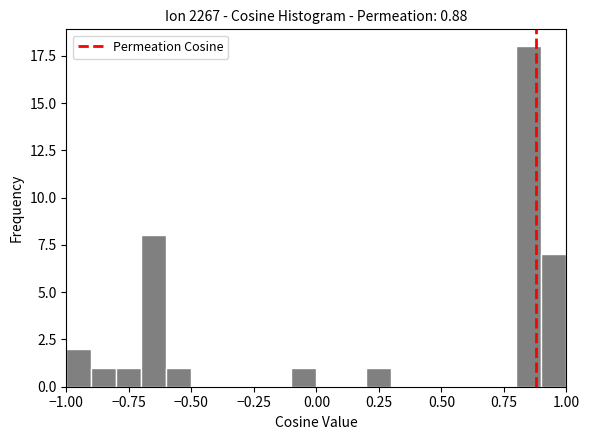

Read against the x-axis, roughly where is the centre of the tallest bar?

0.85